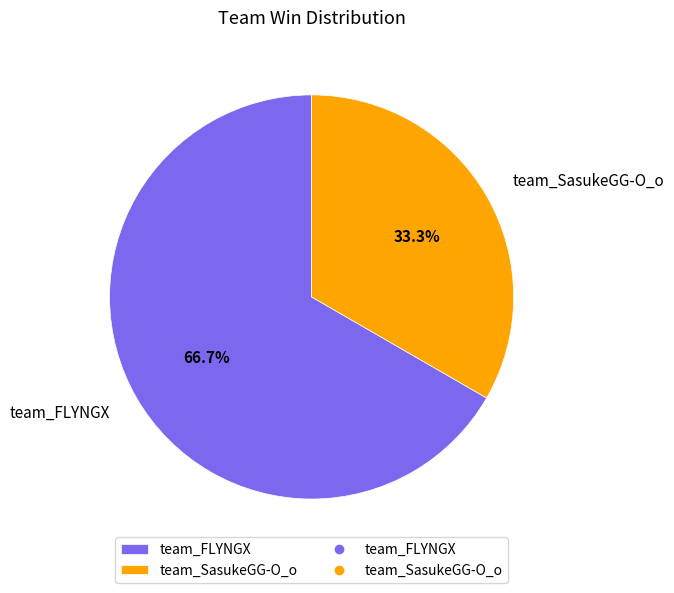

Which slice is the largest?

team_FLYNGX